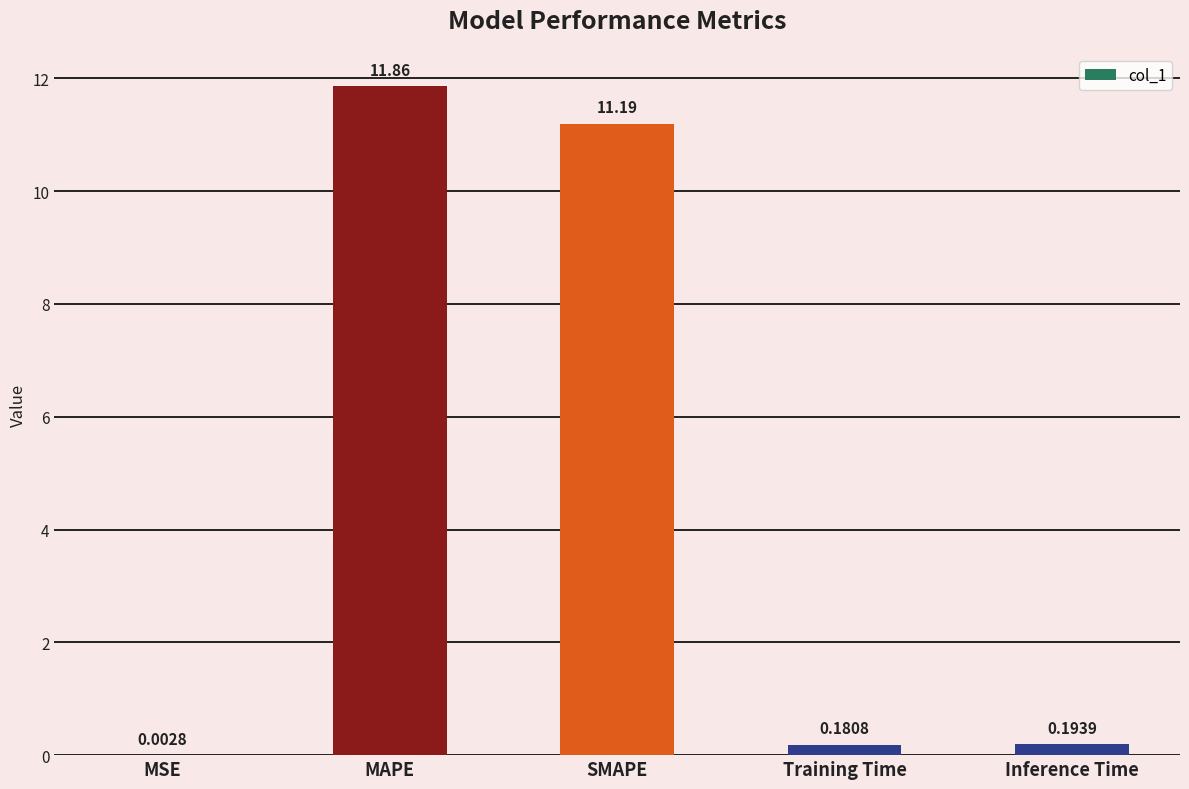

At which label is the value closest to 5?

Inference Time